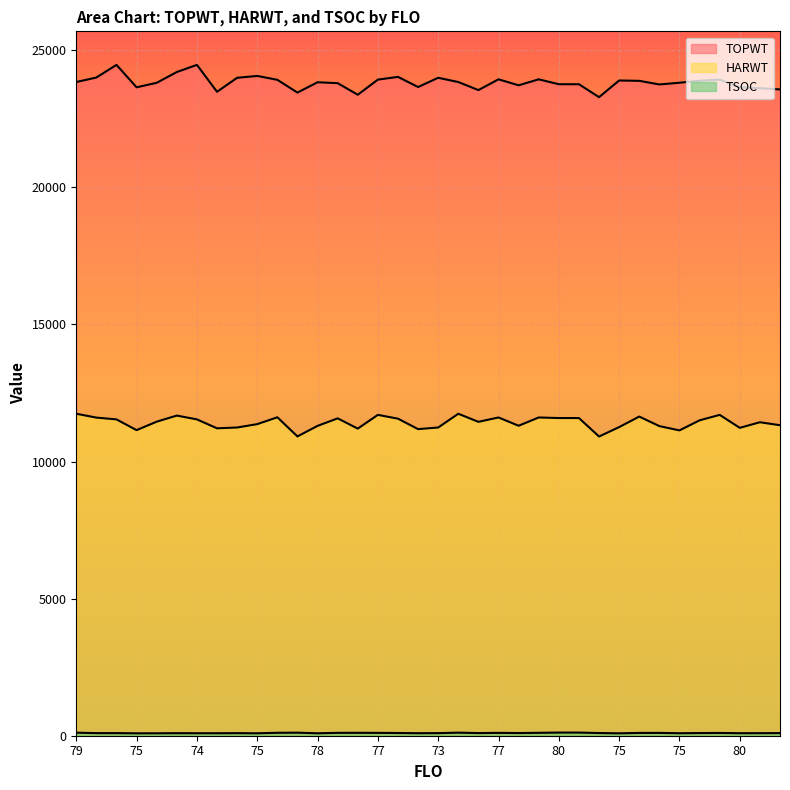

What are all the series names shown in the legend?

TOPWT, HARWT, TSOC